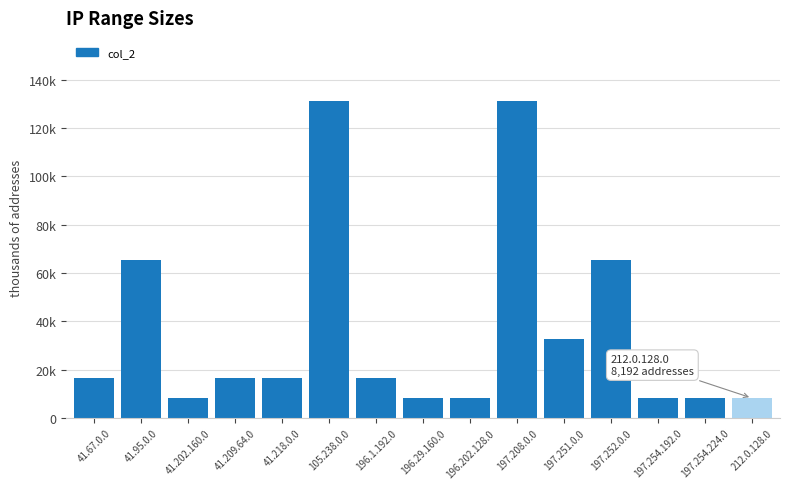

Rank the categories by value from highest to lowest.

105.238.0.0, 197.208.0.0, 41.95.0.0, 197.252.0.0, 197.251.0.0, 41.67.0.0, 41.209.64.0, 41.218.0.0, 196.1.192.0, 41.202.160.0, 196.29.160.0, 196.202.128.0, 197.254.192.0, 197.254.224.0, 212.0.128.0